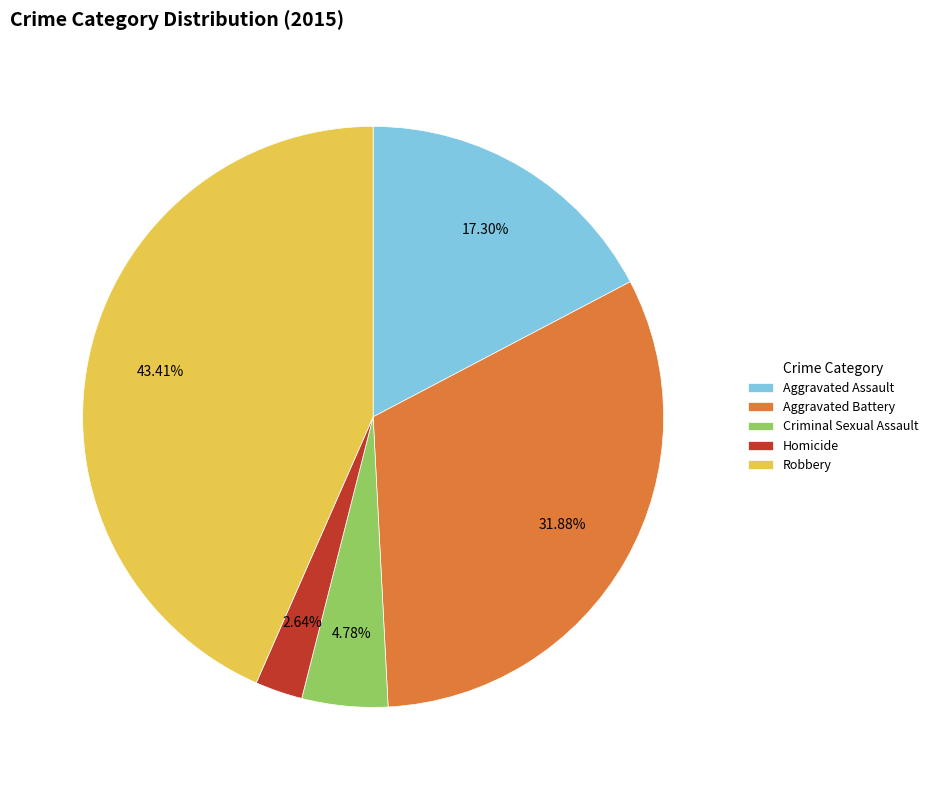

What percentage is NOT represented by Aggravated Assault?

82.7%